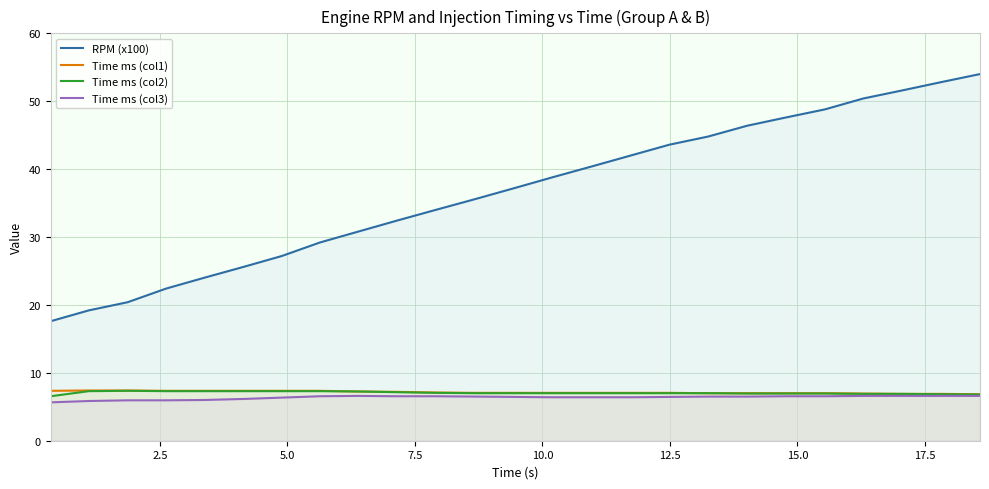

Which series has the largest total across all categories?

RPM (x100)